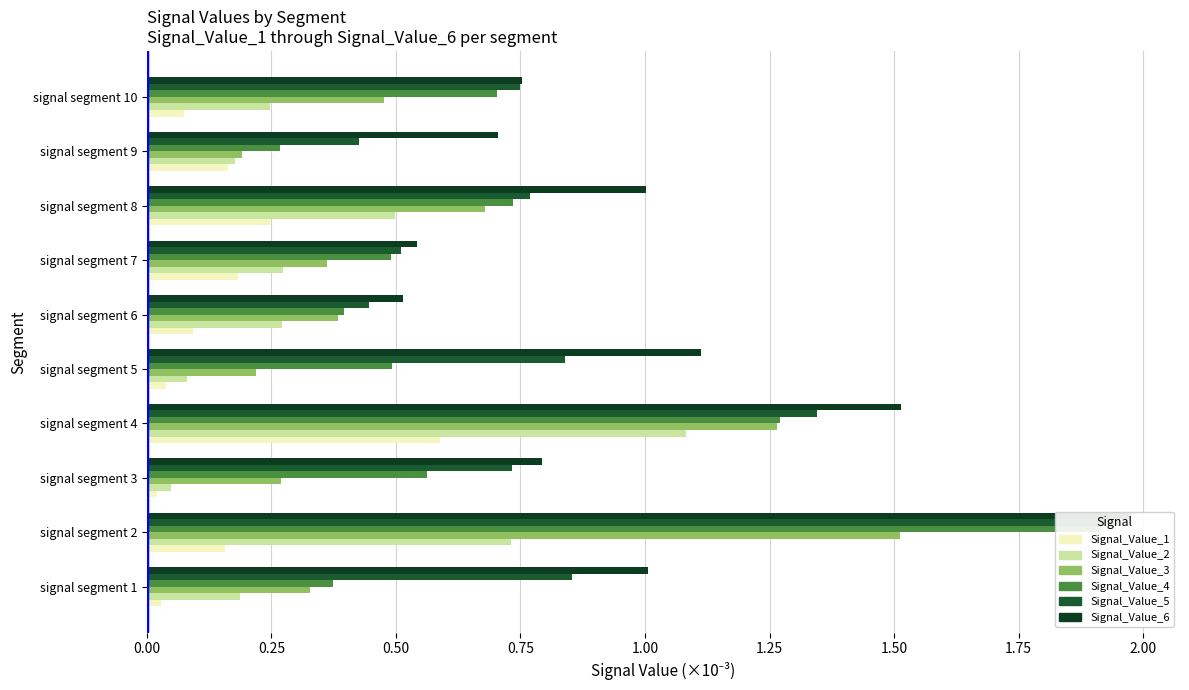

What is the difference between the maximum and minimum values in the Signal_Value_2 series?

1.0